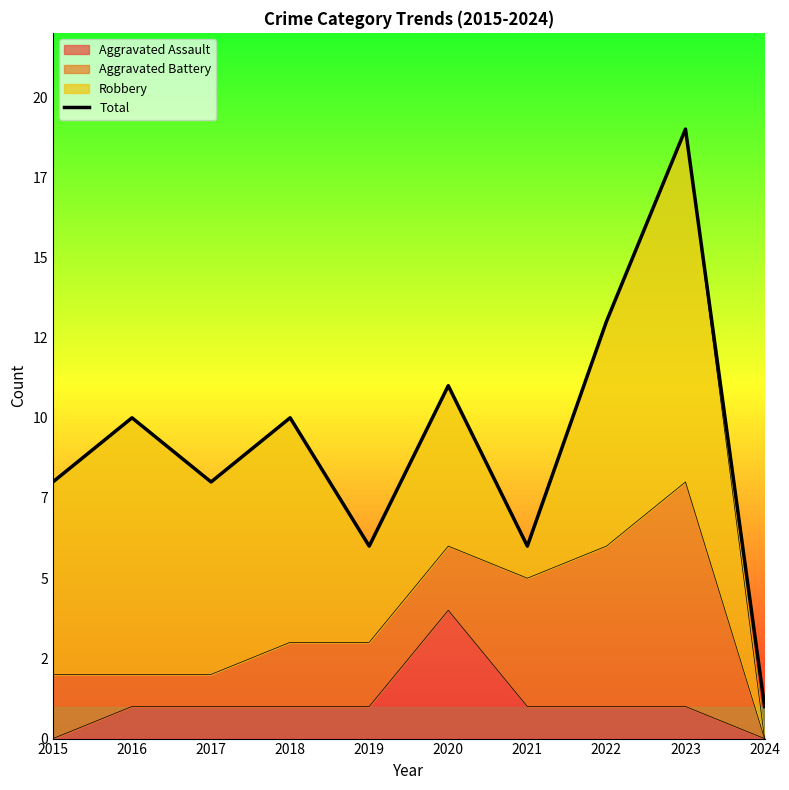

True or false: the data shows 11 at 2020.

True